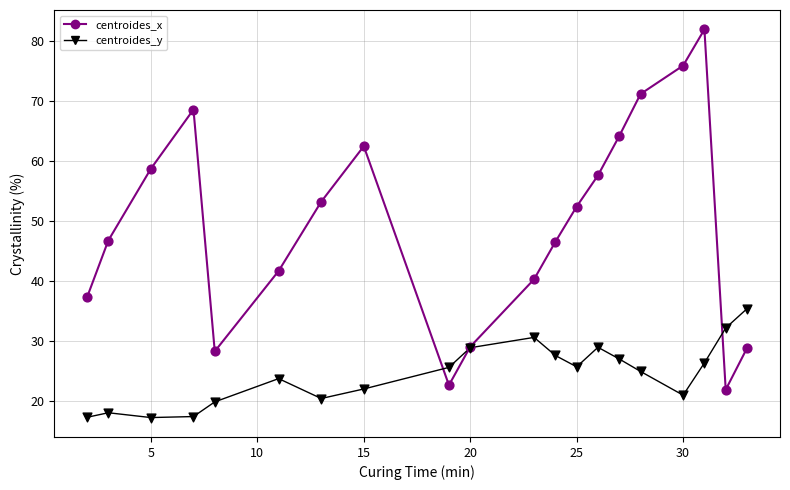

Rank the series by their average value, from lowest to highest.

centroides_y, centroides_x